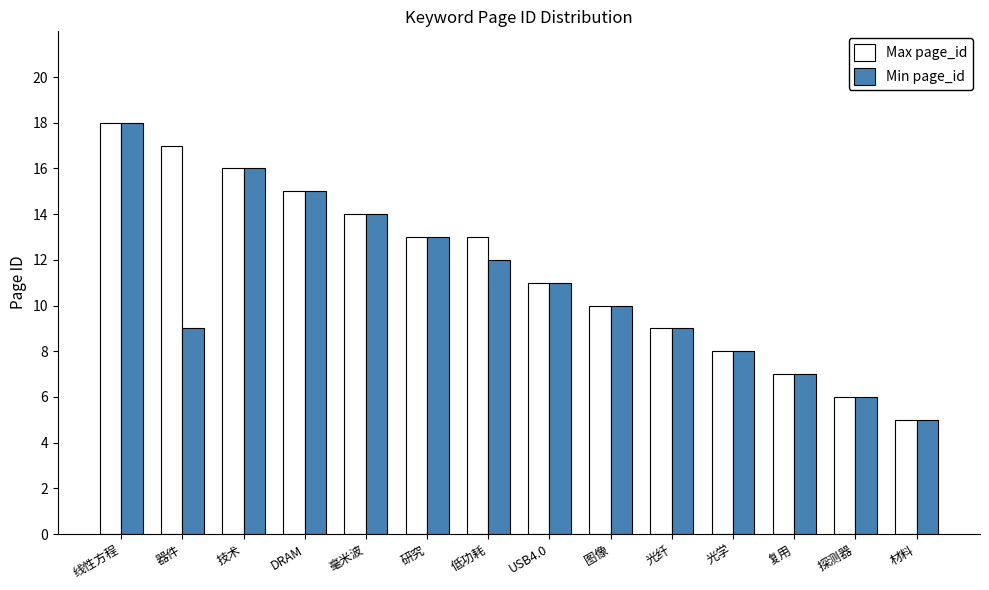

At which label does Min page_id reach its minimum?

材料